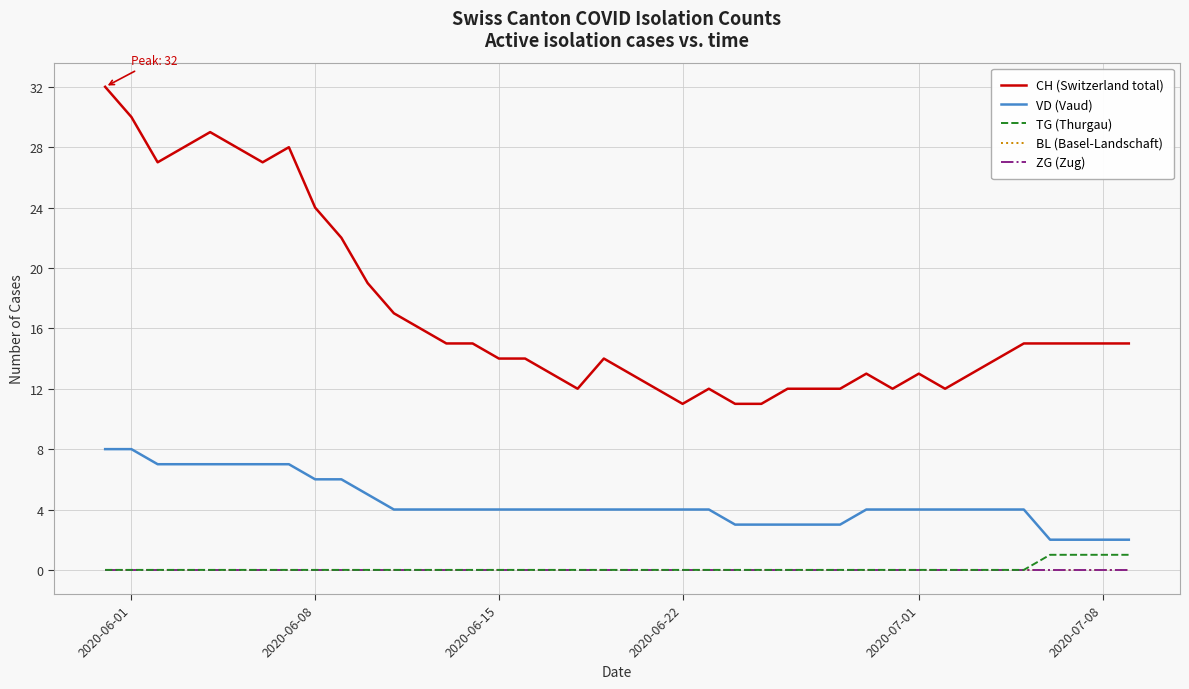

Does the chart have visible grid lines?

Yes